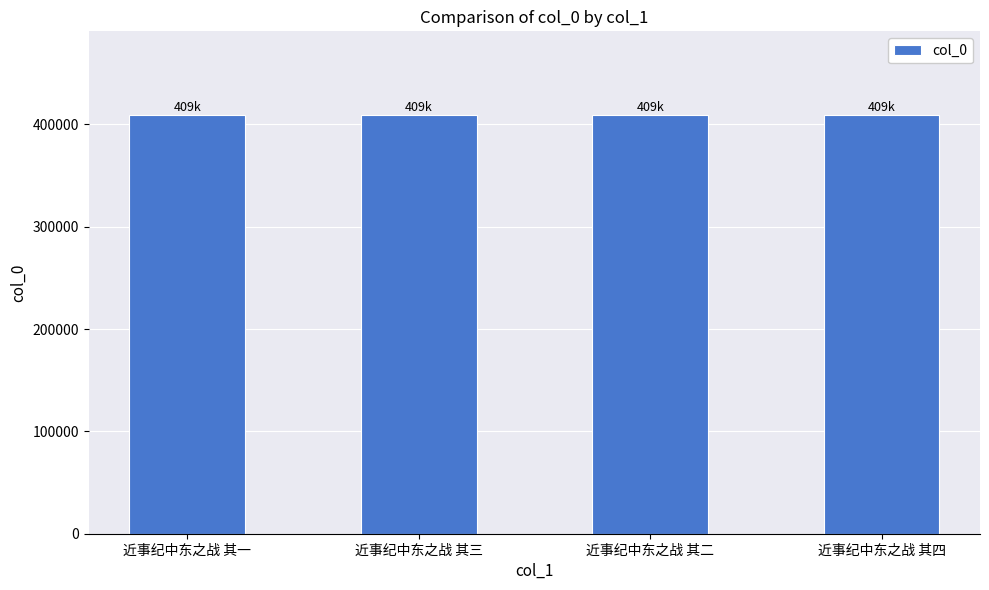

What is the approximate value at 近事纪中东之战 其一?

409209